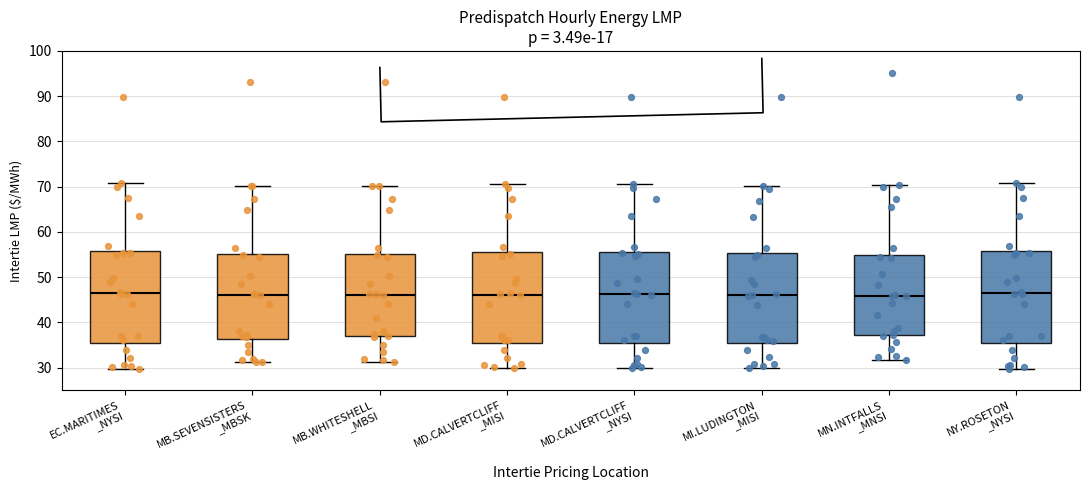

Where does the lower whisker of the box for EC.MARITIMES _NYSI end on the y-axis? The values are not printed on the chart, so give them approximately, as read against the axis.

30